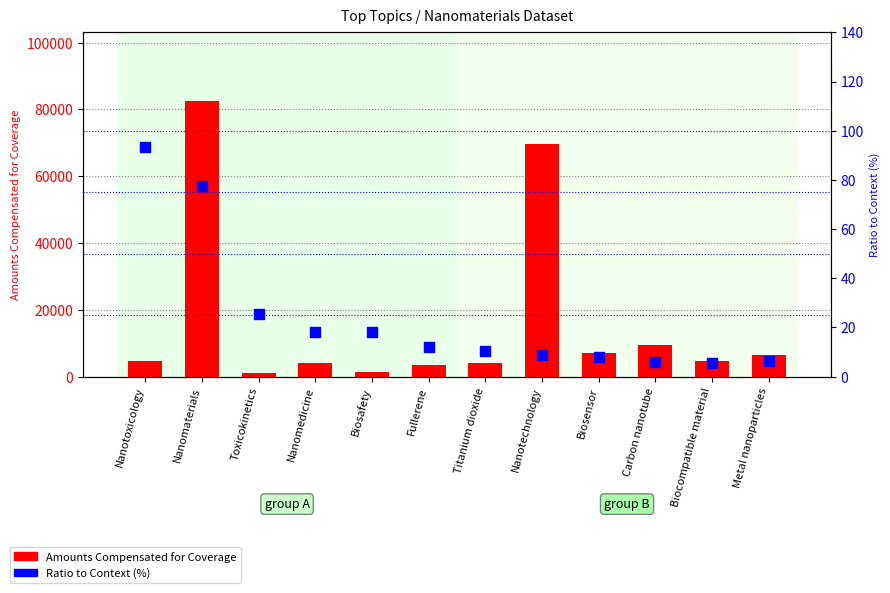

What are all the series names shown in the legend?

Amounts Compensated for Coverage, Ratio to Context (%)